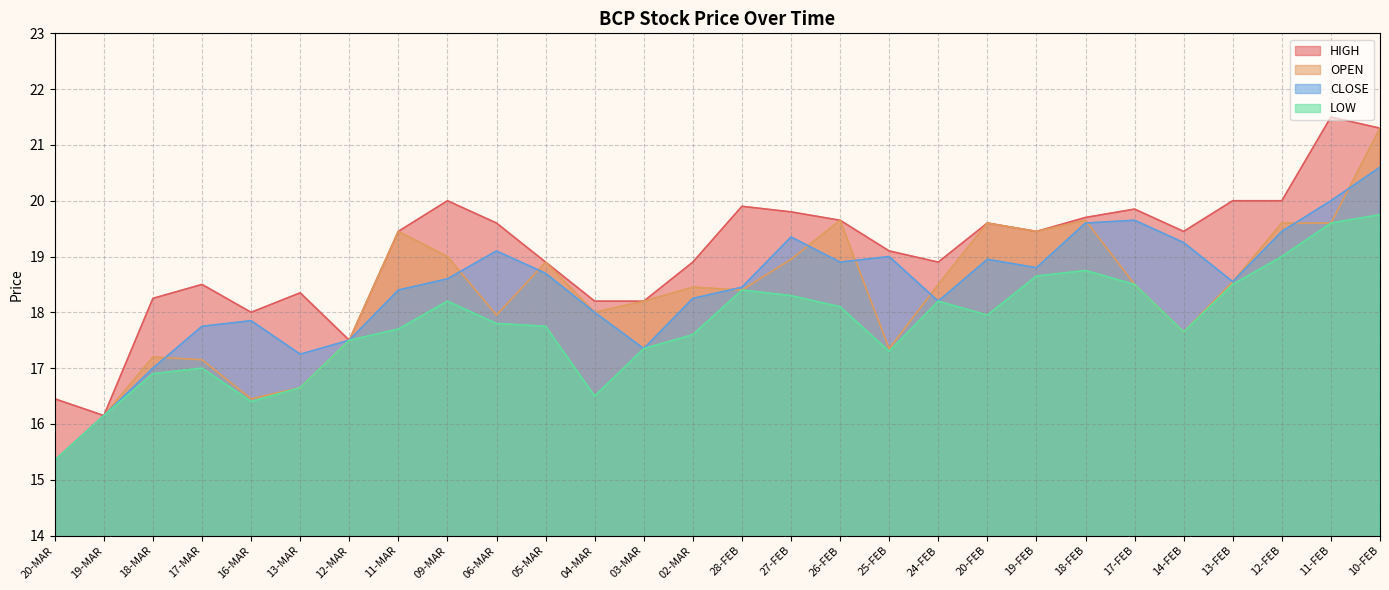

Reading right to left, extract all data points from this chart.

HIGH: 10-FEB=21.3	11-FEB=21.5	12-FEB=20.0	13-FEB=20.0	14-FEB=19.4	17-FEB=19.9	18-FEB=19.7	19-FEB=19.4	20-FEB=19.6	24-FEB=18.9	25-FEB=19.1	26-FEB=19.6	27-FEB=19.8	28-FEB=19.9	02-MAR=18.9	03-MAR=18.2	04-MAR=18.2	05-MAR=18.9	06-MAR=19.6	09-MAR=20.0	11-MAR=19.4	12-MAR=17.5	13-MAR=18.4	16-MAR=18.0	17-MAR=18.5	18-MAR=18.2	19-MAR=16.1	20-MAR=16.4
OPEN: 10-FEB=21.3	11-FEB=19.6	12-FEB=19.6	13-FEB=18.6	14-FEB=17.6	17-FEB=18.5	18-FEB=19.6	19-FEB=19.4	20-FEB=19.6	24-FEB=18.5	25-FEB=17.4	26-FEB=19.6	27-FEB=18.9	28-FEB=18.4	02-MAR=18.4	03-MAR=18.2	04-MAR=18.0	05-MAR=18.9	06-MAR=17.9	09-MAR=19.0	11-MAR=19.4	12-MAR=17.5	13-MAR=16.6	16-MAR=16.4	17-MAR=17.1	18-MAR=17.2	19-MAR=16.1	20-MAR=15.3
CLOSE: 10-FEB=20.6	11-FEB=20.0	12-FEB=19.4	13-FEB=18.6	14-FEB=19.2	17-FEB=19.6	18-FEB=19.6	19-FEB=18.8	20-FEB=18.9	24-FEB=18.2	25-FEB=19.0	26-FEB=18.9	27-FEB=19.4	28-FEB=18.4	02-MAR=18.2	03-MAR=17.4	04-MAR=18.0	05-MAR=18.7	06-MAR=19.1	09-MAR=18.6	11-MAR=18.4	12-MAR=17.5	13-MAR=17.2	16-MAR=17.9	17-MAR=17.8	18-MAR=17.0	19-MAR=16.1	20-MAR=15.3
LOW: 10-FEB=19.8	11-FEB=19.6	12-FEB=19.0	13-FEB=18.5	14-FEB=17.6	17-FEB=18.5	18-FEB=18.8	19-FEB=18.6	20-FEB=17.9	24-FEB=18.2	25-FEB=17.3	26-FEB=18.1	27-FEB=18.3	28-FEB=18.4	02-MAR=17.6	03-MAR=17.4	04-MAR=16.5	05-MAR=17.8	06-MAR=17.8	09-MAR=18.2	11-MAR=17.7	12-MAR=17.5	13-MAR=16.6	16-MAR=16.4	17-MAR=17.0	18-MAR=16.9	19-MAR=16.1	20-MAR=15.3